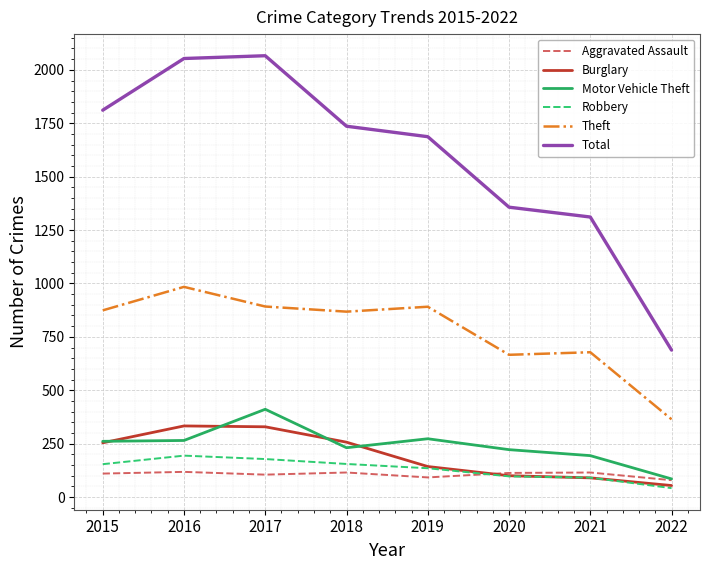

Which label corresponds to the smallest value in the chart?

2022